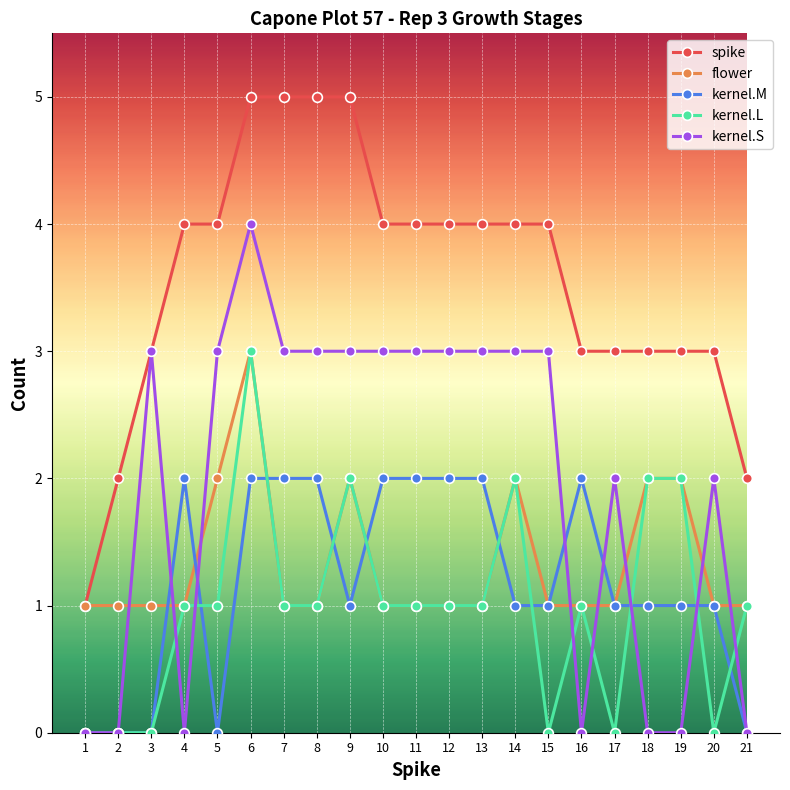

After their last crossing, which series has the higher values: kernel.M or flower?

flower